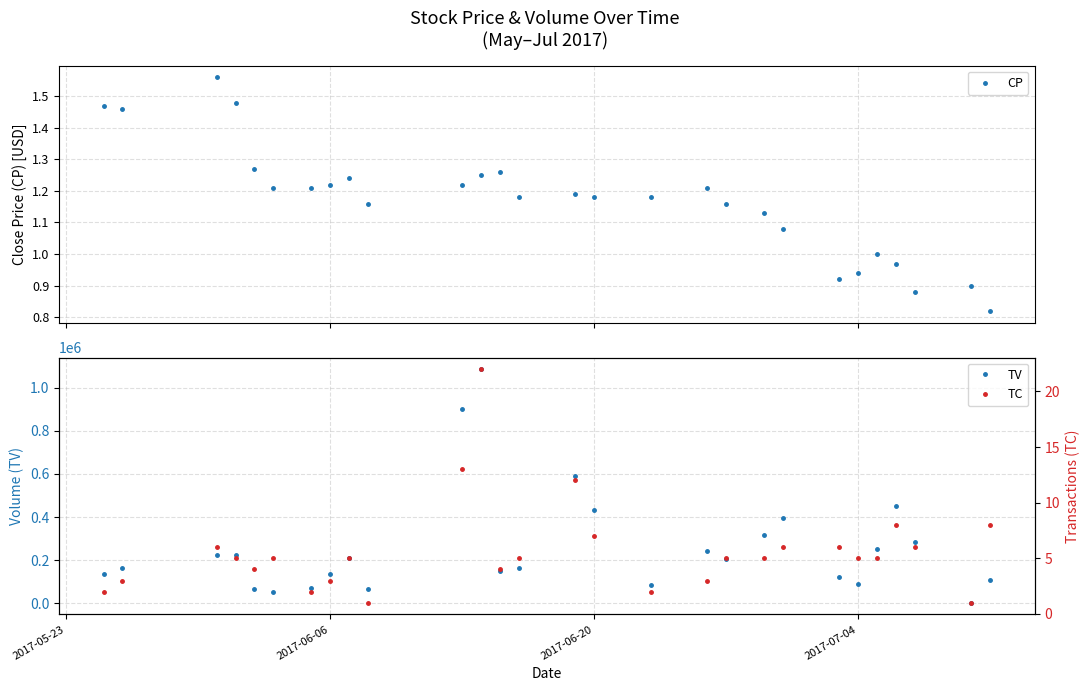

True or false: CP has more than 0 points higher than both neighbors.

True